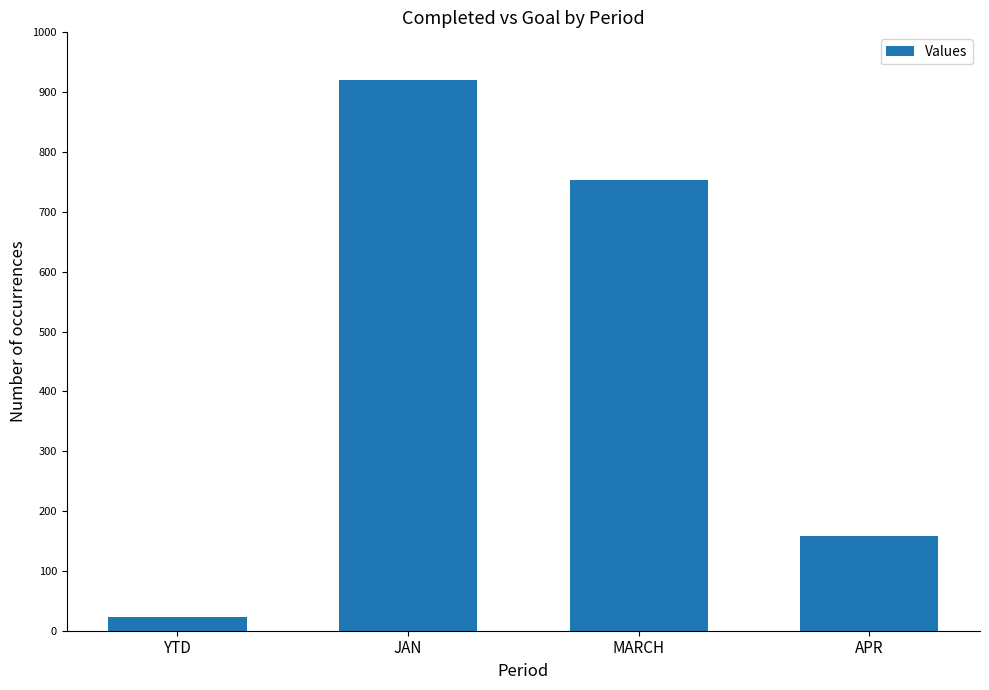

Count the number of data series in this chart.

1